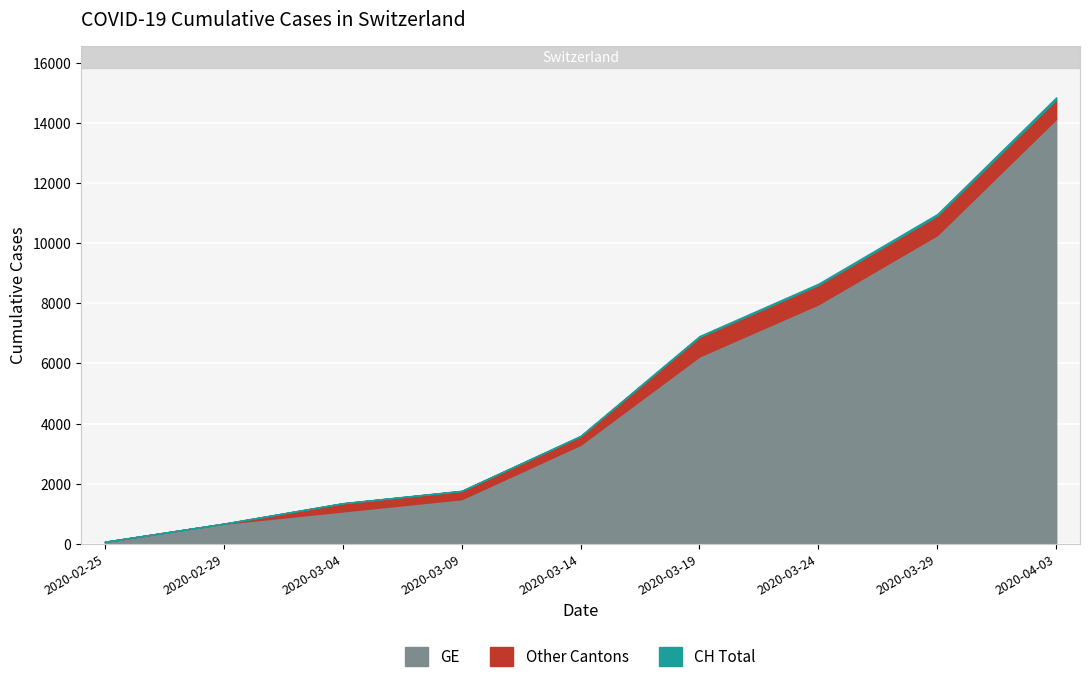

What is the label of the 8th point from the left?

2020-03-29